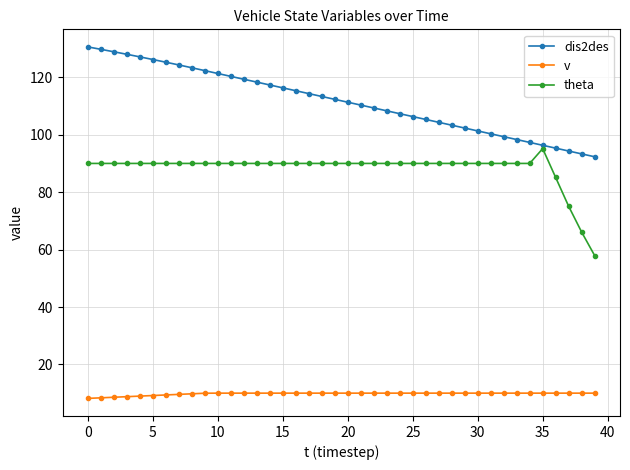

What is the value of the theta point at the 2nd from the left?

90.0